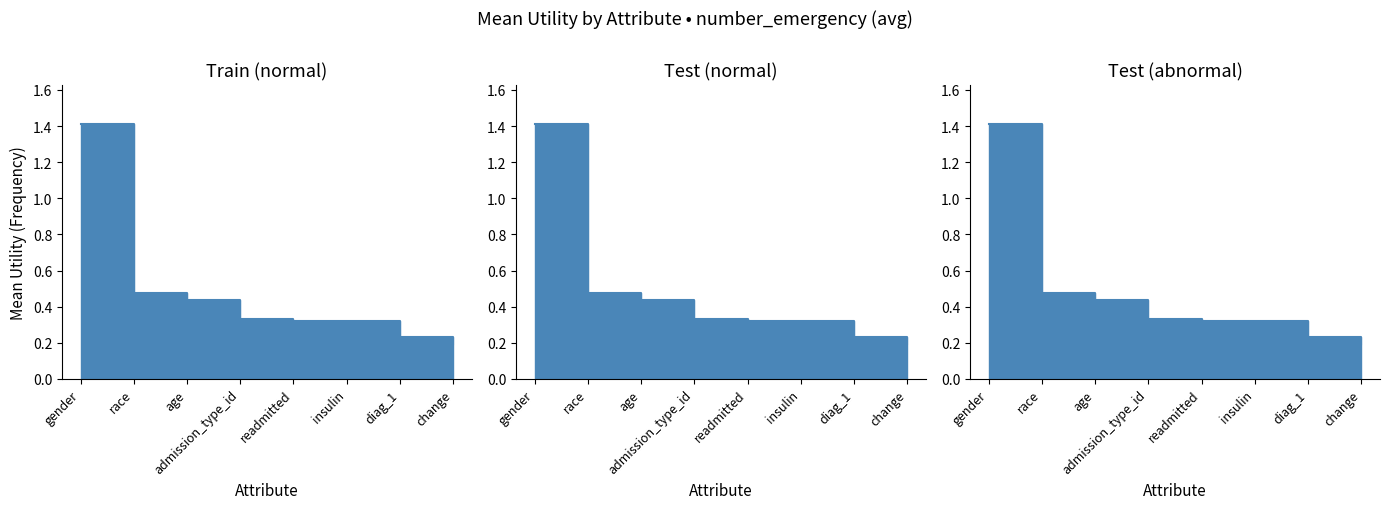

What is the average value?

0.5